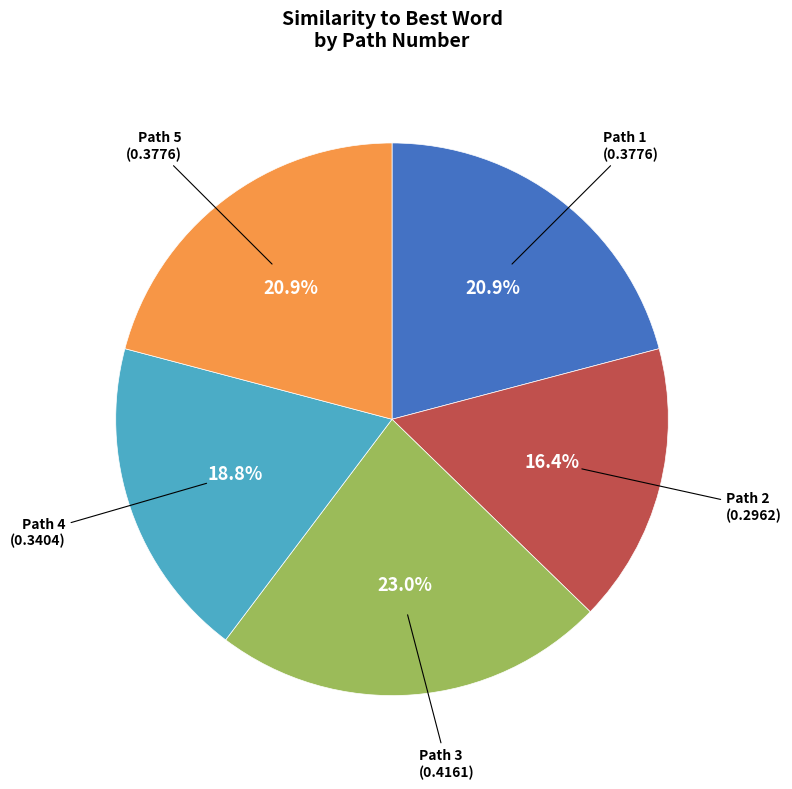

Is there any slice that represents more than half of the pie?

No